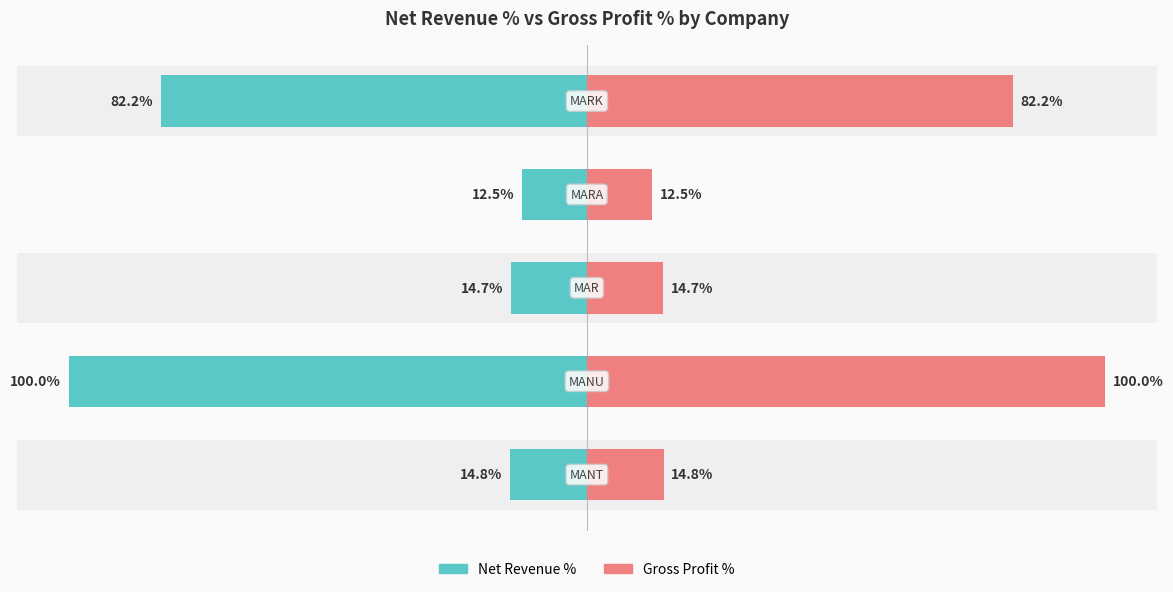

Reading left to right, what are all the values shown in this chart?

Net Revenue %: 14.8	100.0	14.7	12.5	82.2
Gross Profit %: 14.8	100.0	14.7	12.5	82.2